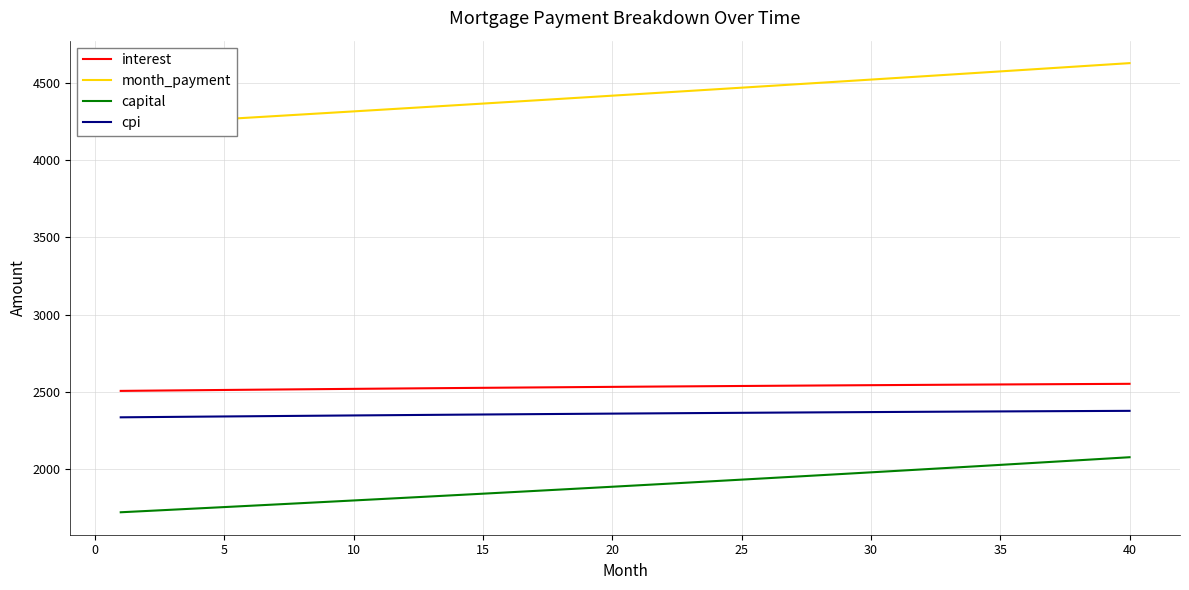

True or false: cpi and capital intersect in this chart.

False